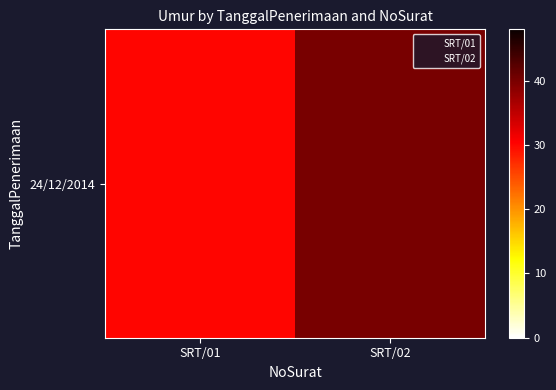

Reading left to right, list all the values displayed in this chart.

30	40